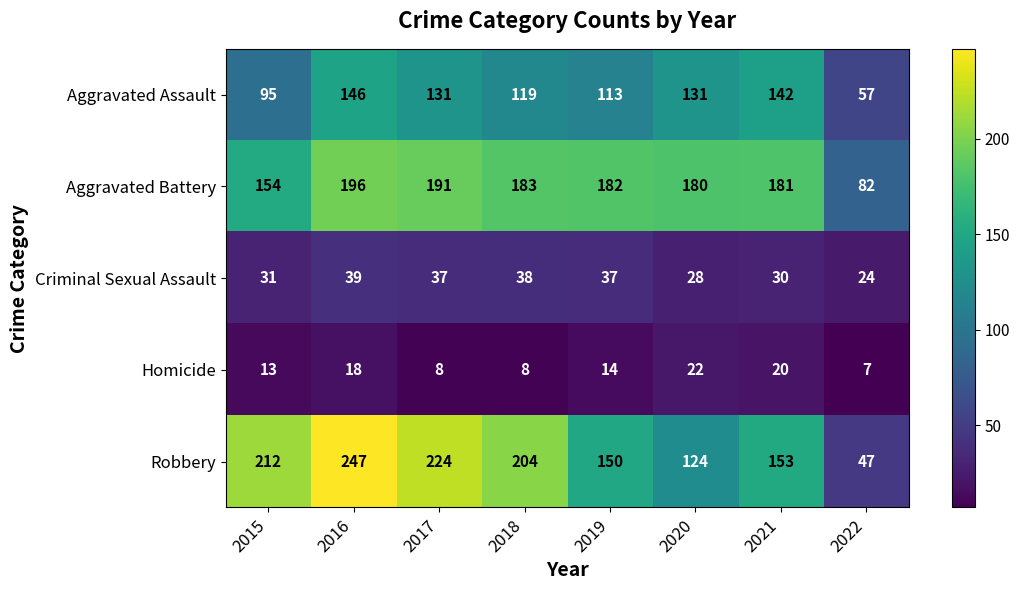

What is the difference between the Homicide values at 2018 and 2020?

14